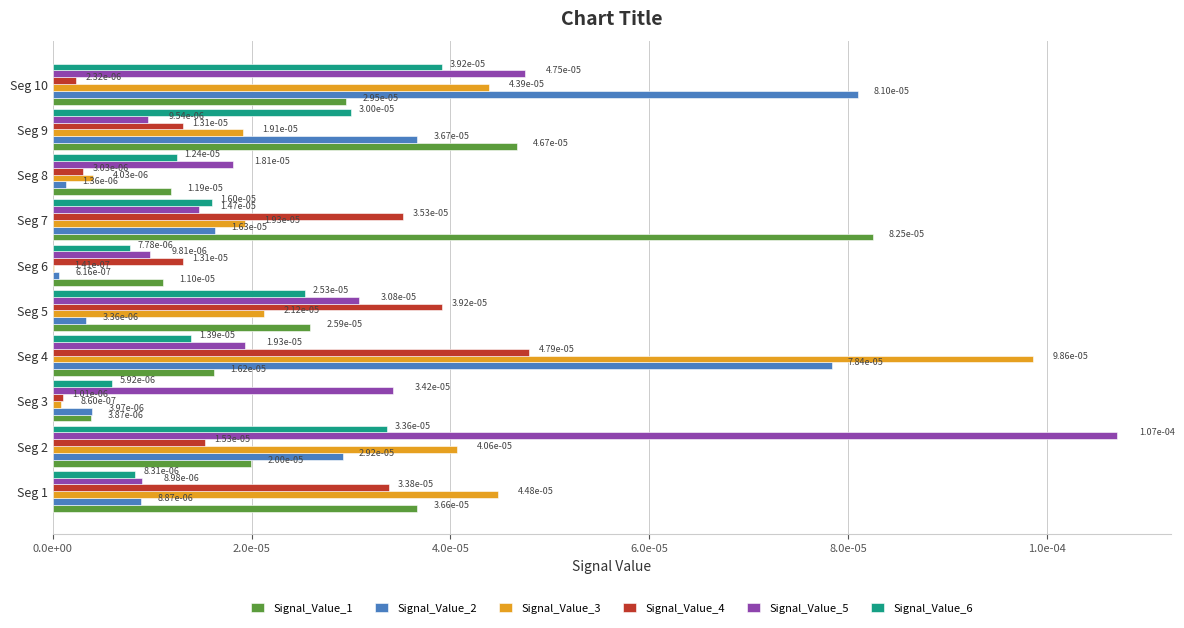

Are the bars horizontal?

Yes